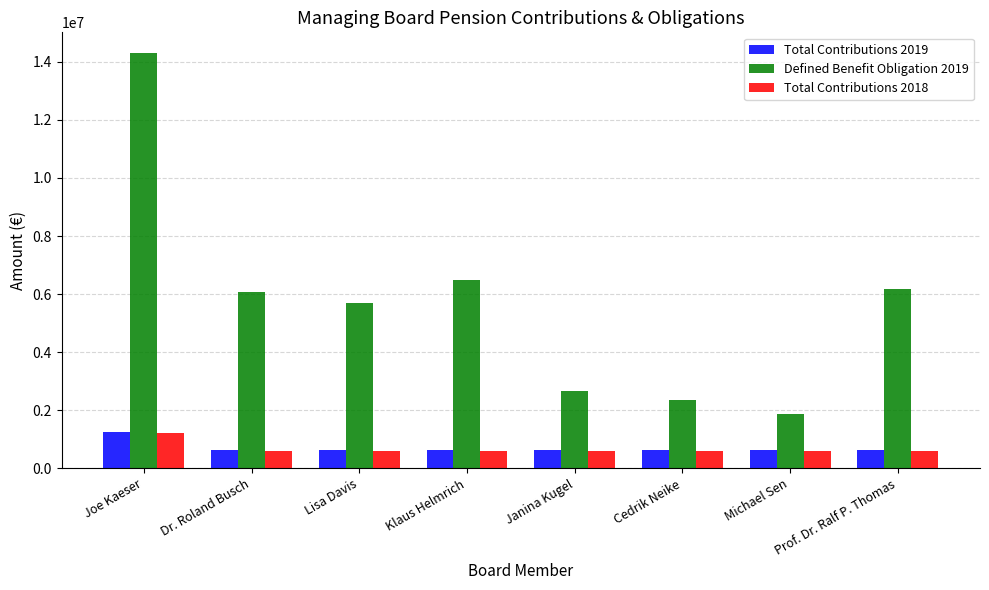

What is the total value across all series at Joe Kaeser?

16744507